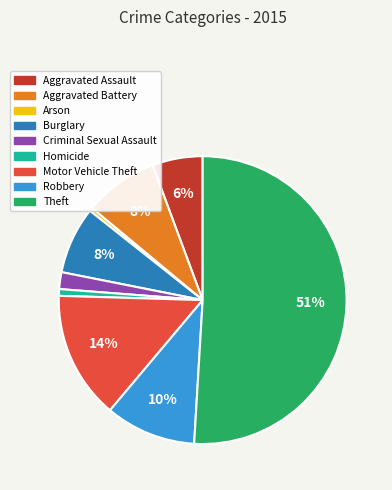

Which has a higher value, Theft or Burglary?

Theft